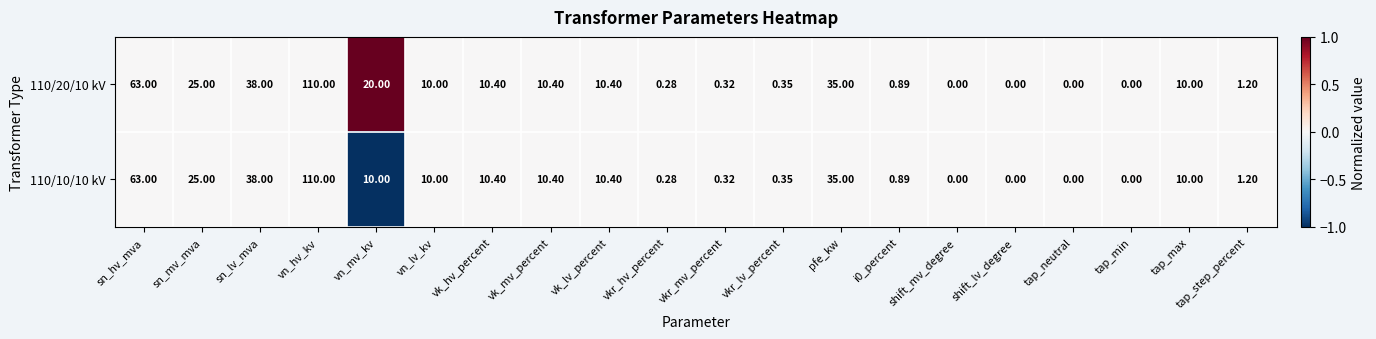

At which label does 110/20/10 kV first exceed 10?

sn_hv_mva